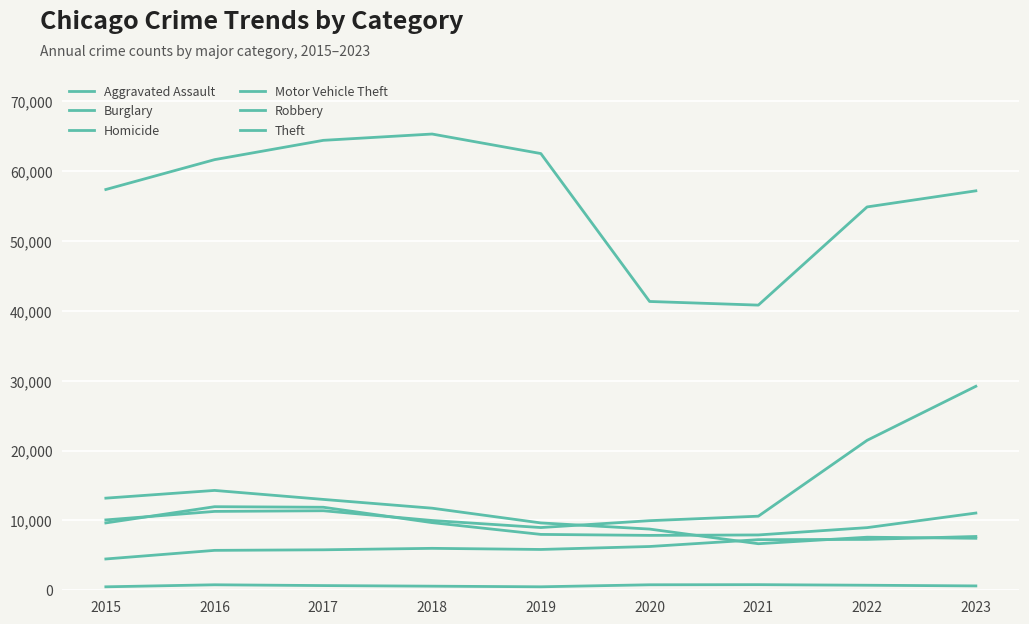

Is the value of Burglary at 2019 greater than the value of Motor Vehicle Theft at 2017?

No